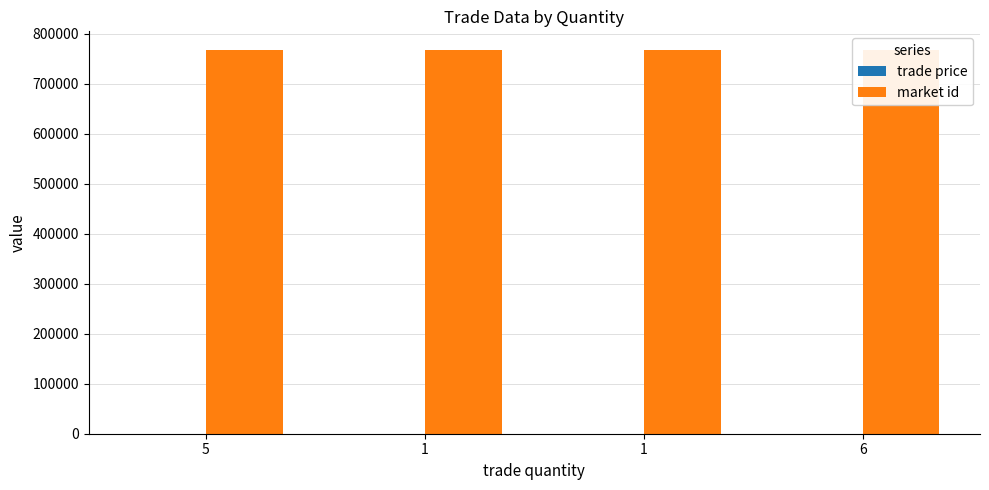

Reading right to left, what are all the values shown in this chart?

trade price: 6=2.5	1=10.0	1=50.0	5=60.0
market id: 6=766861.0	1=766861.0	1=766861.0	5=766861.0